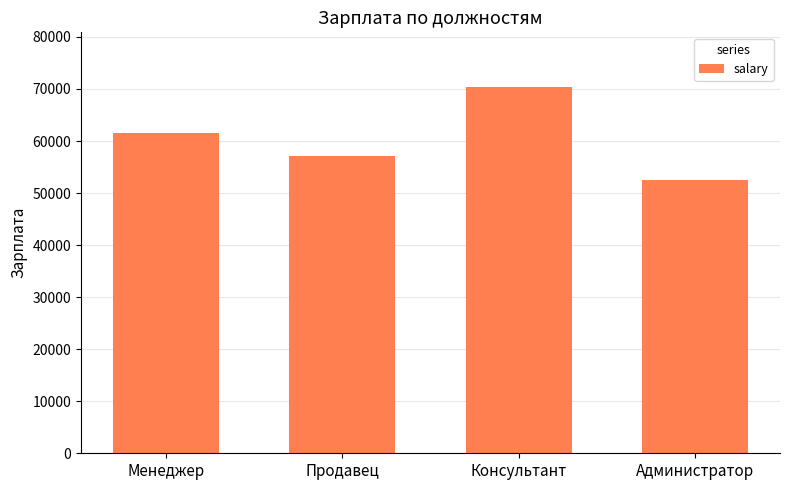

What is the value of the 3rd bar from the left?

70332